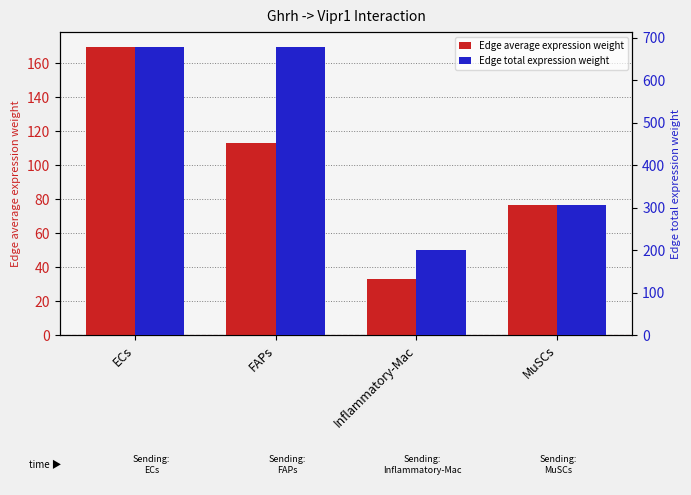

Which series has the largest total across all categories?

Edge total expression weight